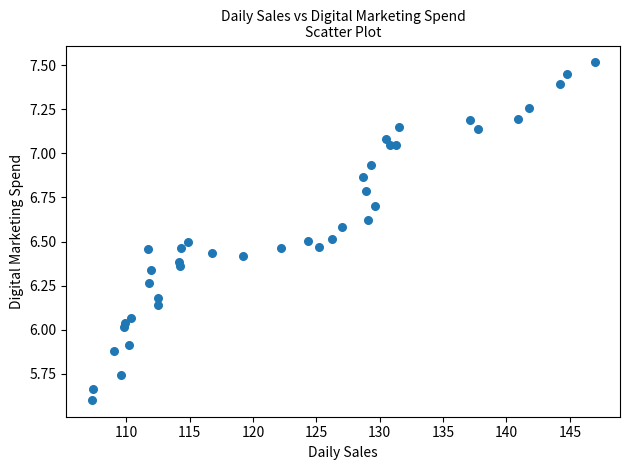

What is the range of Y values (max minus min)?

1.9